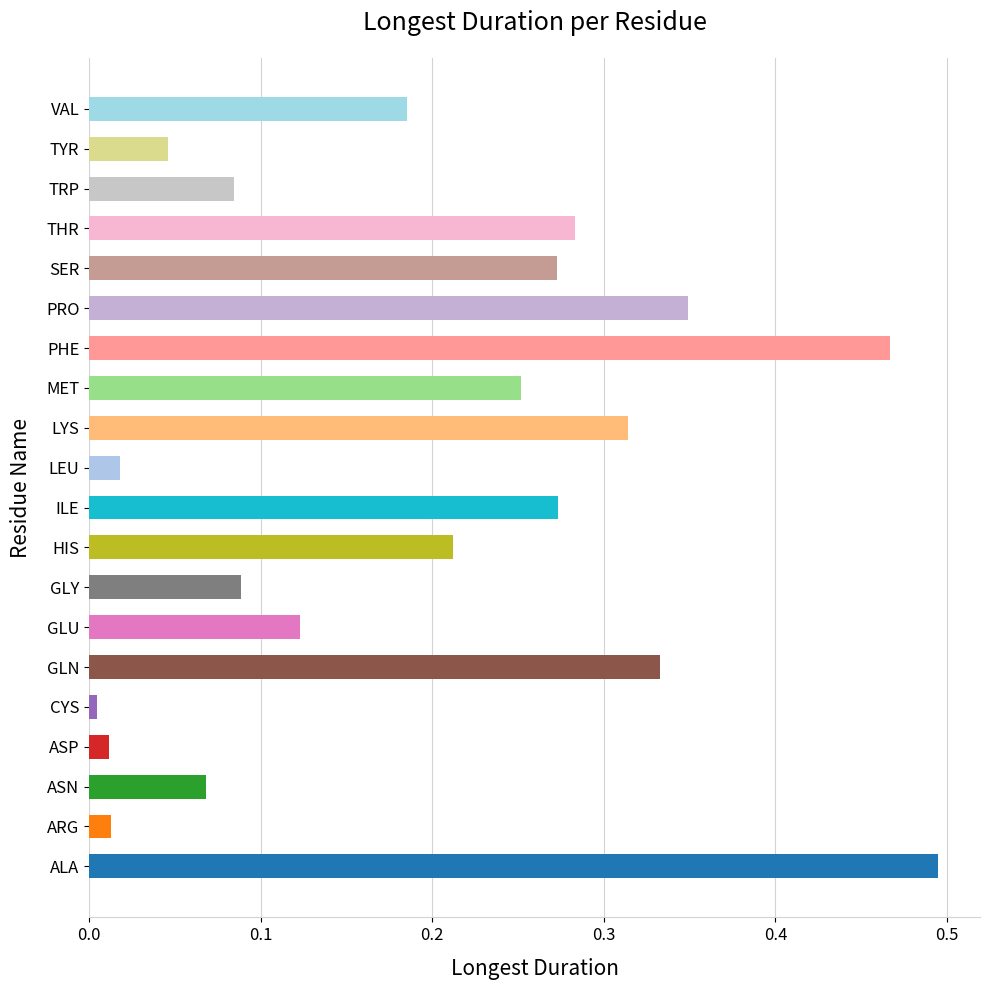

Which has a higher value, ARG or HIS?

HIS